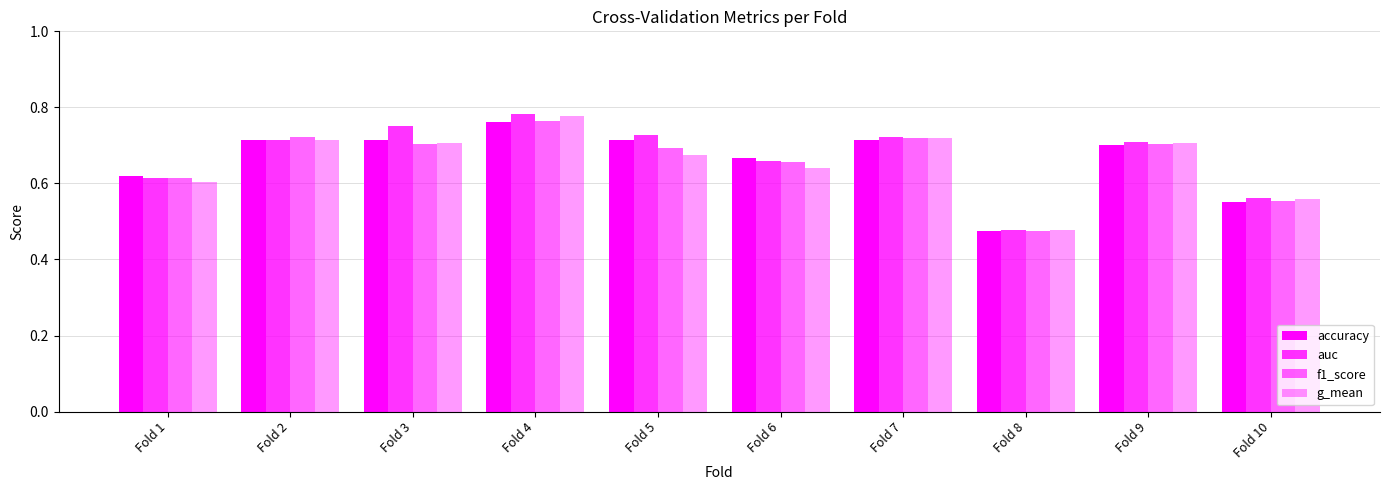

What is the value of the accuracy bar at the 1st from the left?

0.6